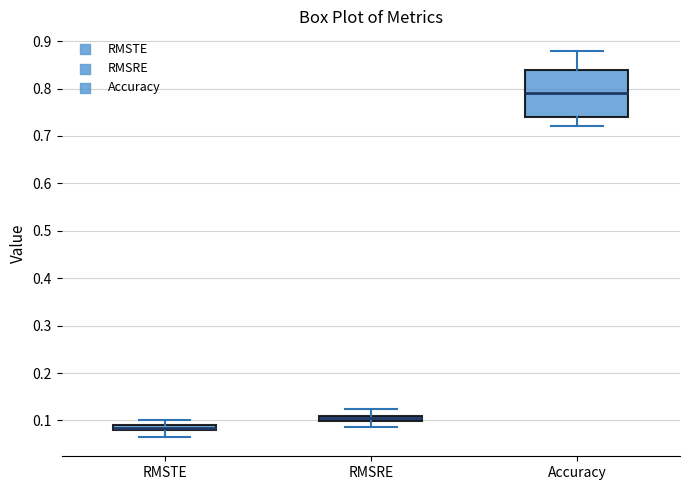

Where is the lower edge of the box for RMSRE on the y-axis? The values are not printed on the chart, so give them approximately, as read against the axis.

0.10